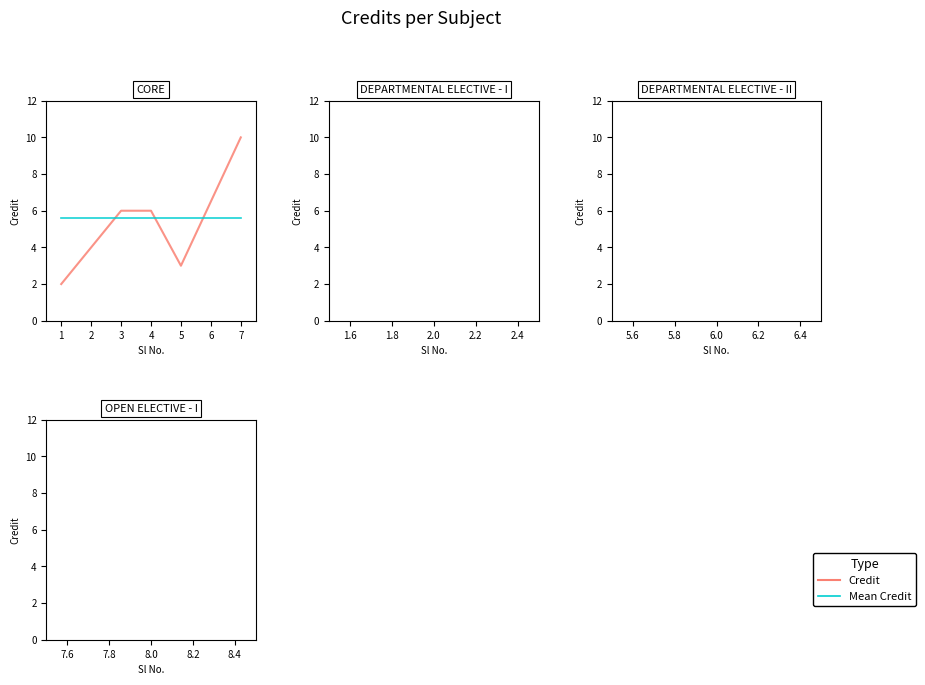

How many intersections are there between Mean Credit and Credit?

3